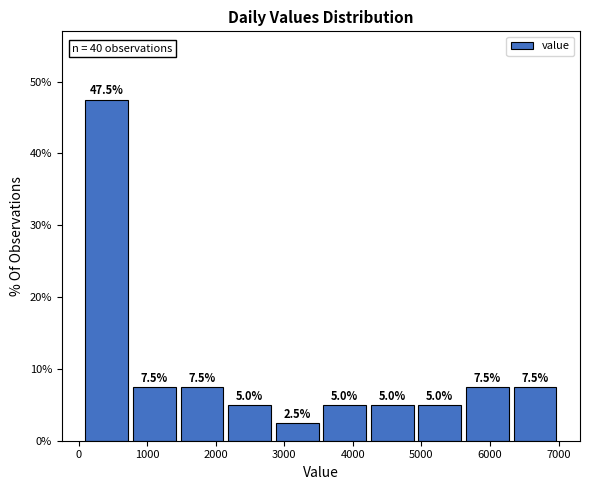

Reading left to right, transcribe this chart: for each bar, give the range it covers on the x-axis and its height. The bar edges are not printed on the chart, so give them approximately, as read against the axis.

100 to 800: 47.5
800 to 1500: 7.5
1500 to 2100: 7.5
2100 to 2800: 5.0
2800 to 3500: 2.5
3500 to 4200: 5.0
4200 to 4900: 5.0
4900 to 5600: 5.0
5600 to 6300: 7.5
6300 to 7000: 7.5